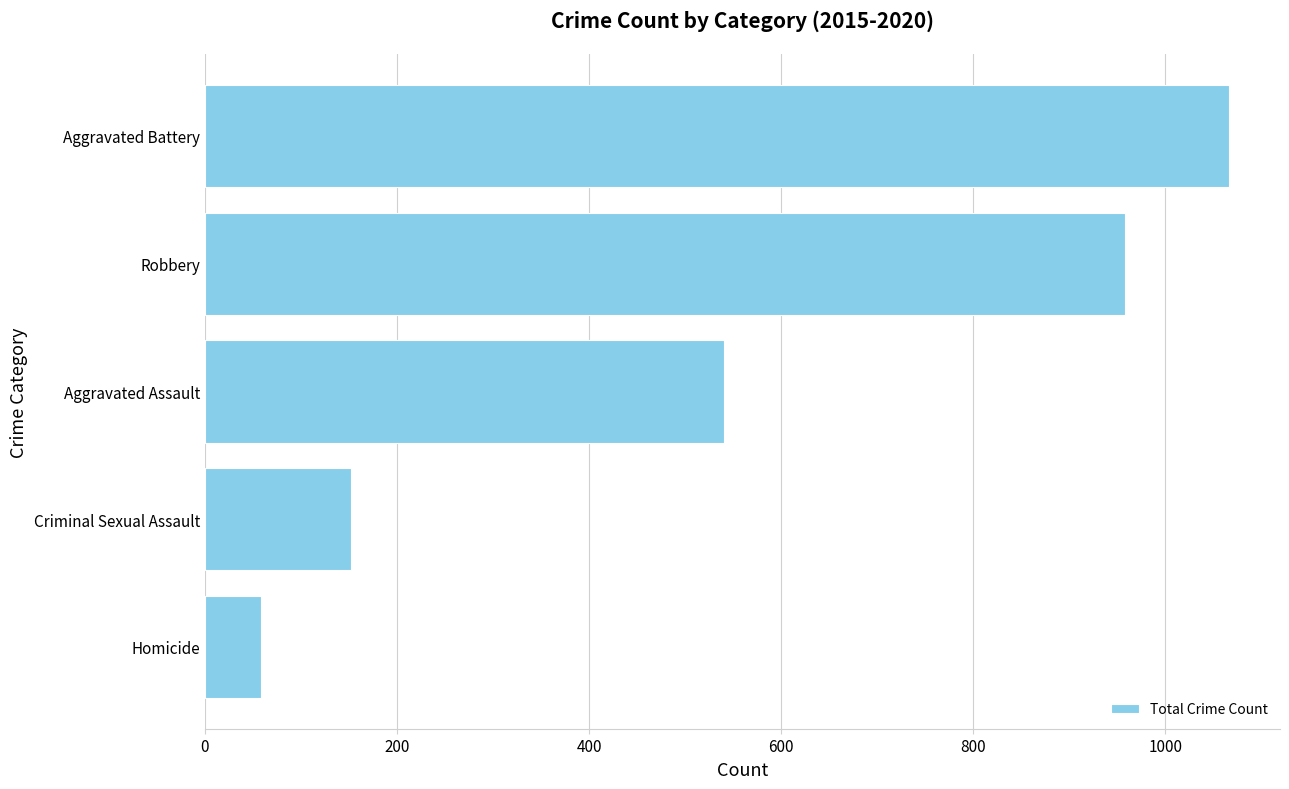

Where is the data nearest to the value 562?

Aggravated Assault